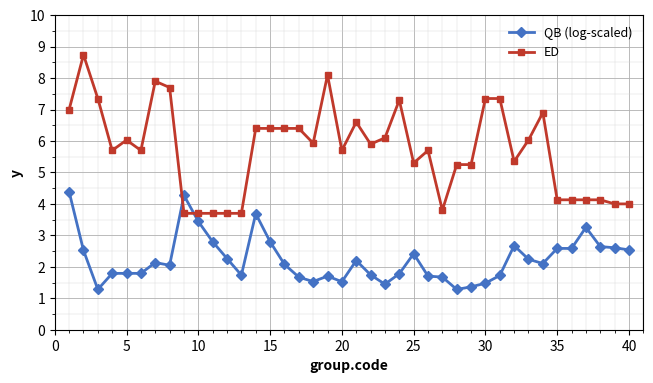

Does the chart have visible grid lines?

Yes